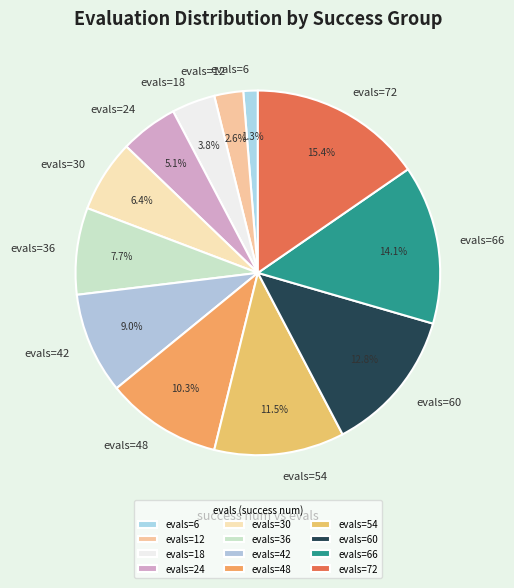

To the nearest percent, what is the difference between the largest and smallest slice percentages?

14%